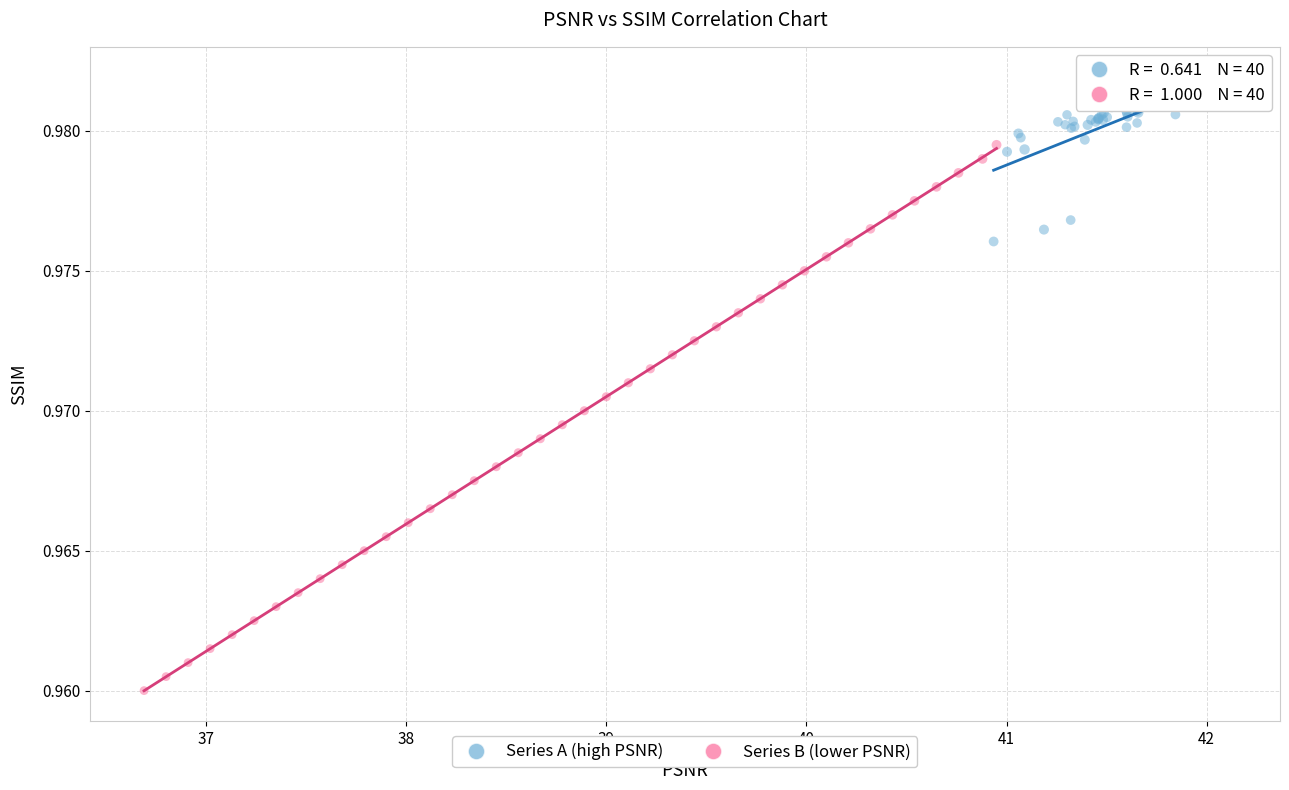

Which series has the largest Y range (max minus min)?

Series B (lower PSNR)